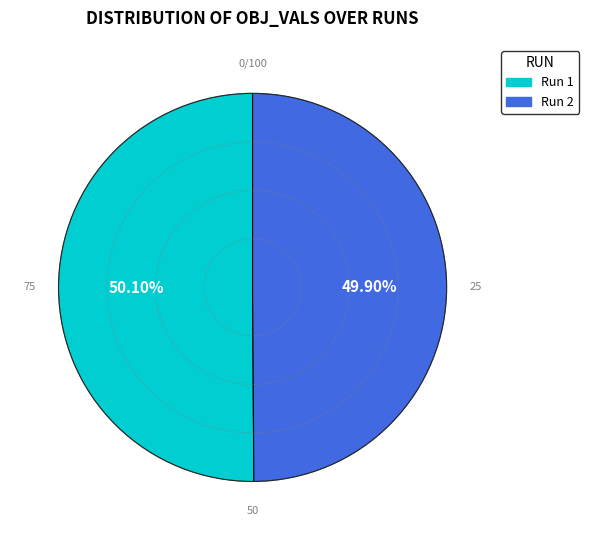

The Run 1 slice represents 50% of the pie. True or false?

True